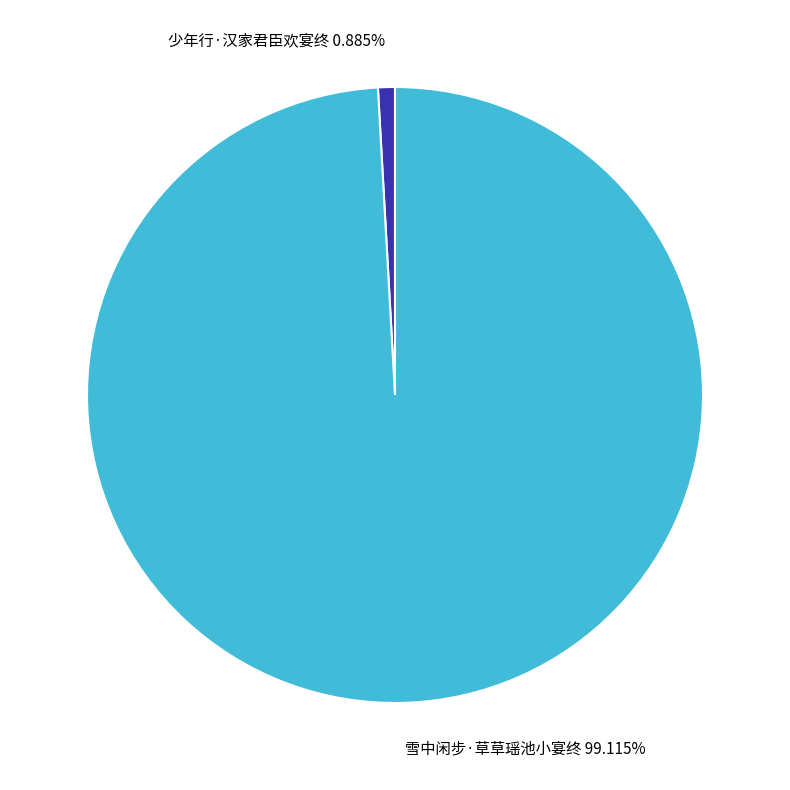

To the nearest percent, what portion does 雪中闲步·草草瑶池小宴终 represent?

99%